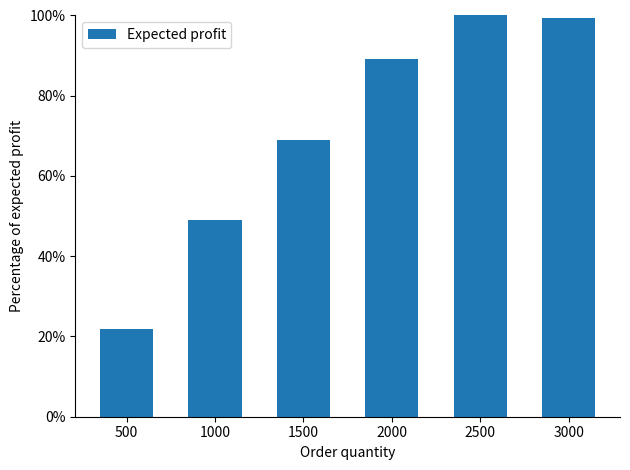

What is the greatest value displayed?

100.0